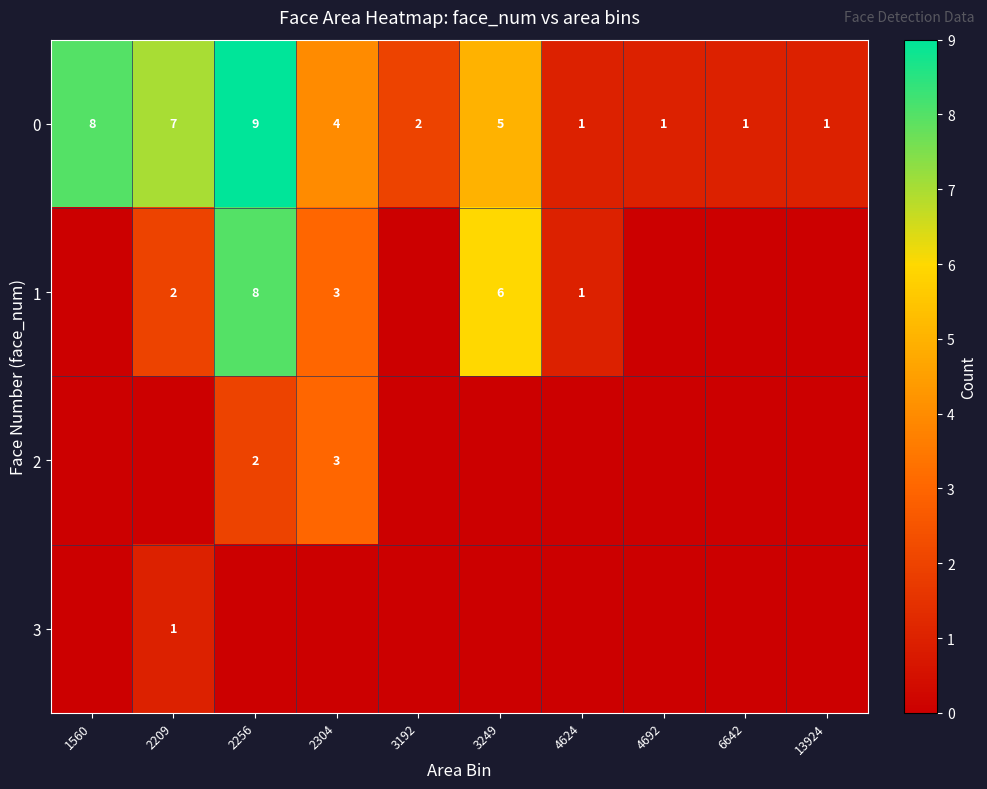

What is the difference between the second highest and second lowest values in the 0 series?

7